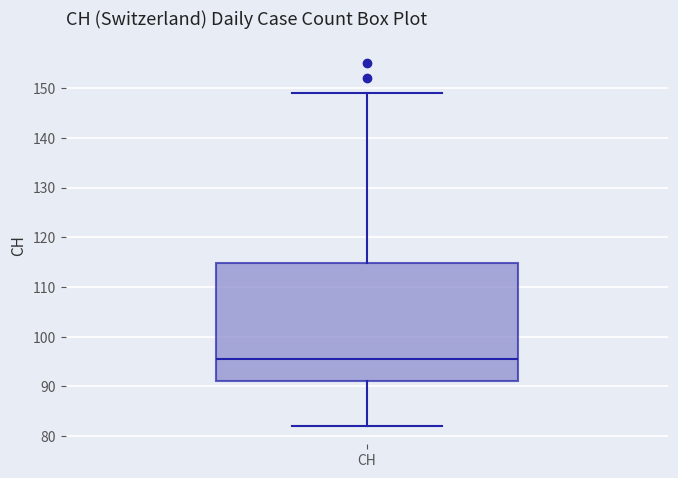

Where is the lower edge of the box for CH on the y-axis? The values are not printed on the chart, so give them approximately, as read against the axis.

91